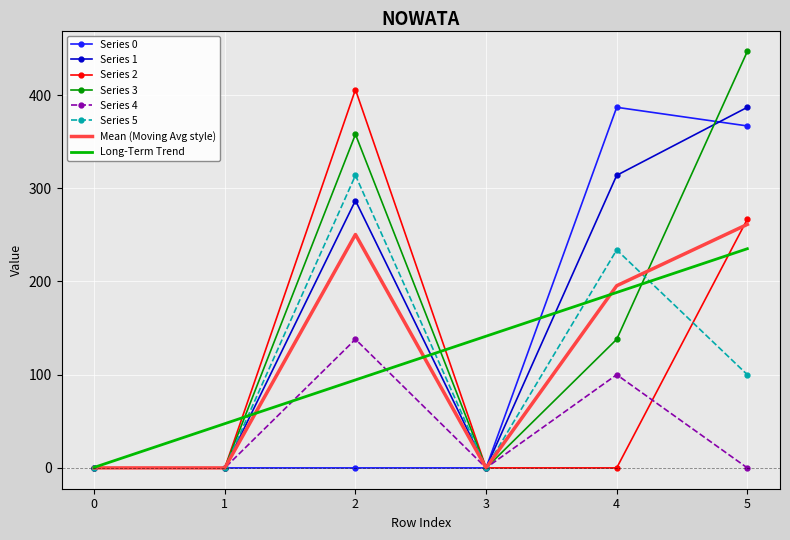

What is the maximum value for Series 1?

386.9